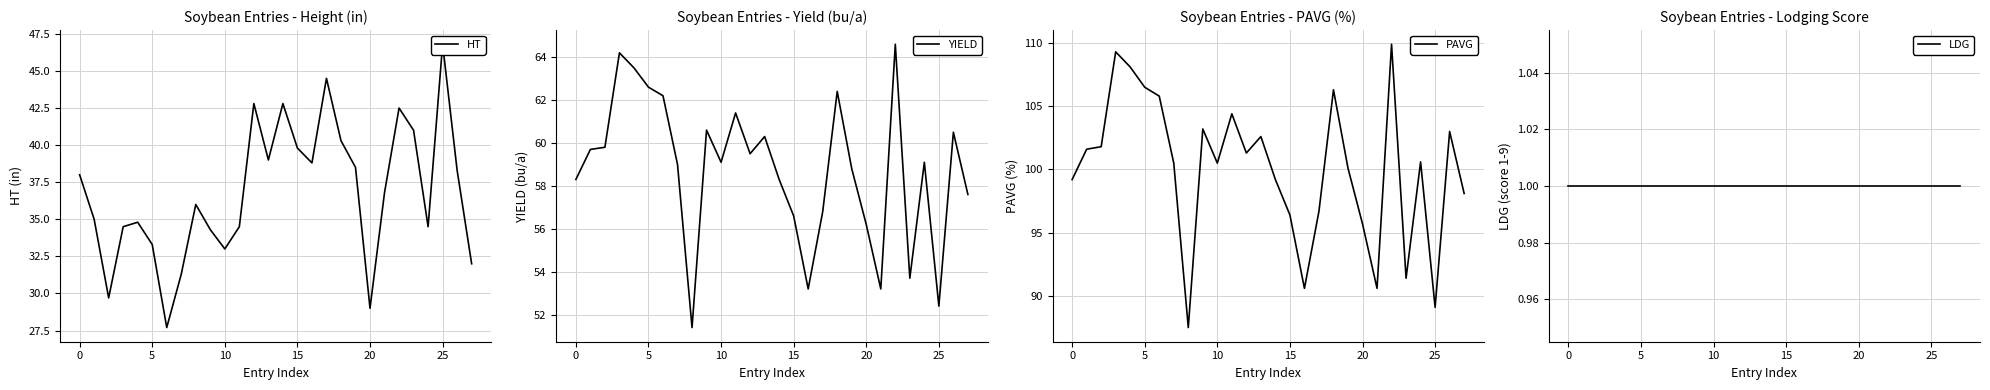

Between 14 and 22, which series saw the biggest shift?

PAVG